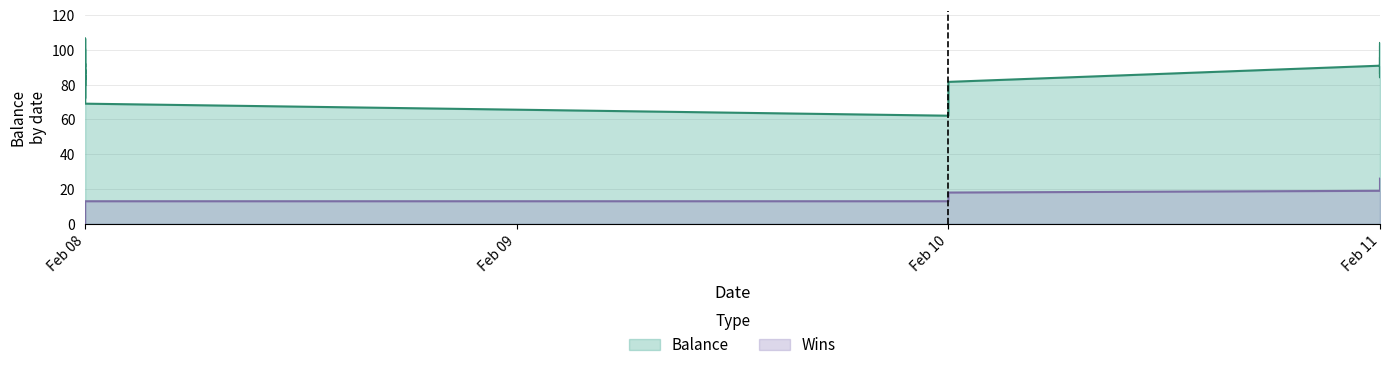

True or false: Balance and Wins intersect in this chart.

False